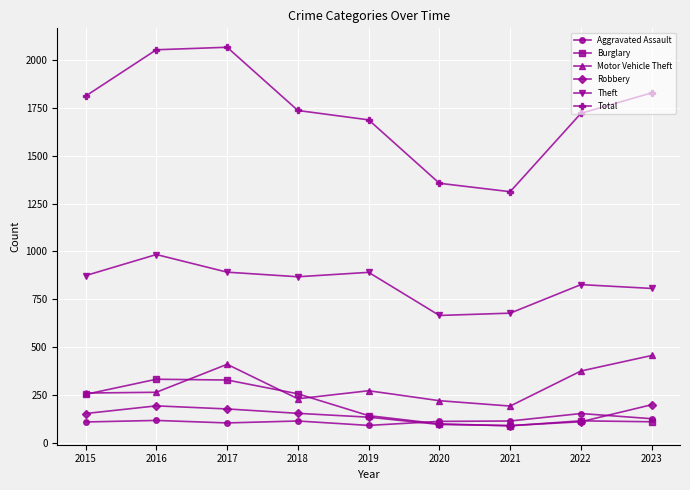

Is it true that Robbery equals 180 at 2022?

False